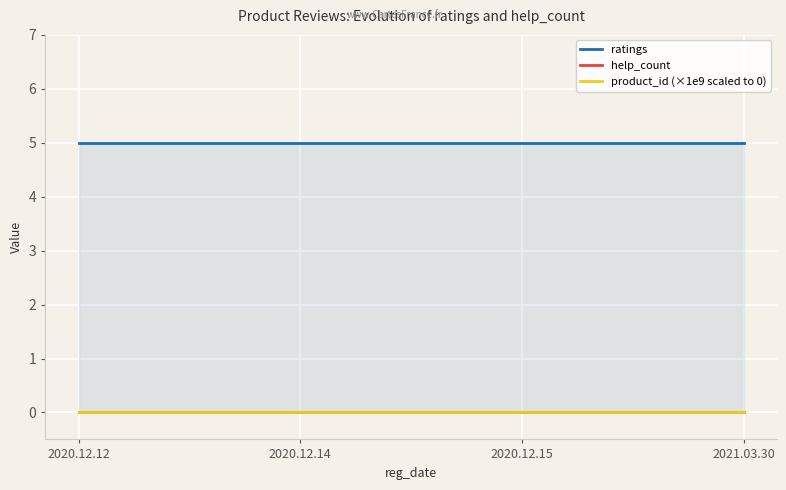

Which has a higher value, 2020.12.12 or 2020.12.14?

2020.12.12